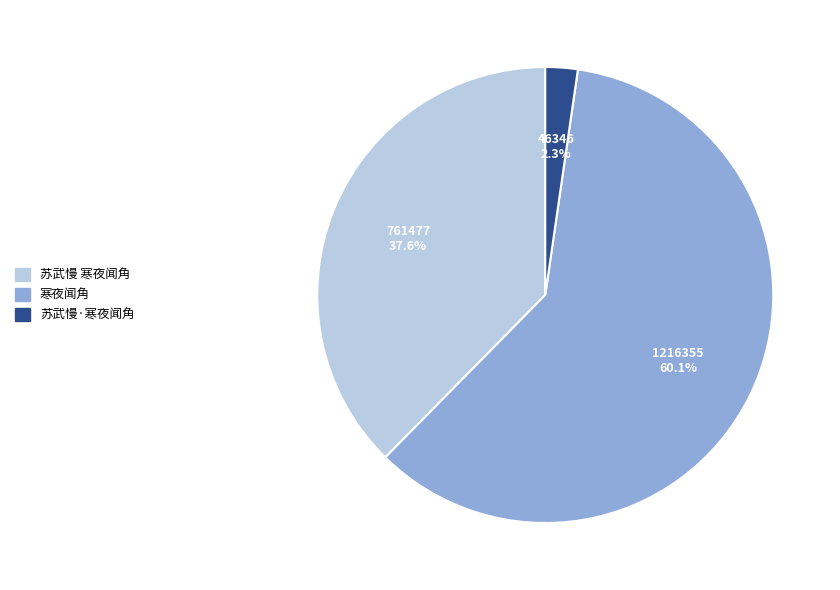

Between 苏武慢 寒夜闻角 and 寒夜闻角, which is larger?

寒夜闻角